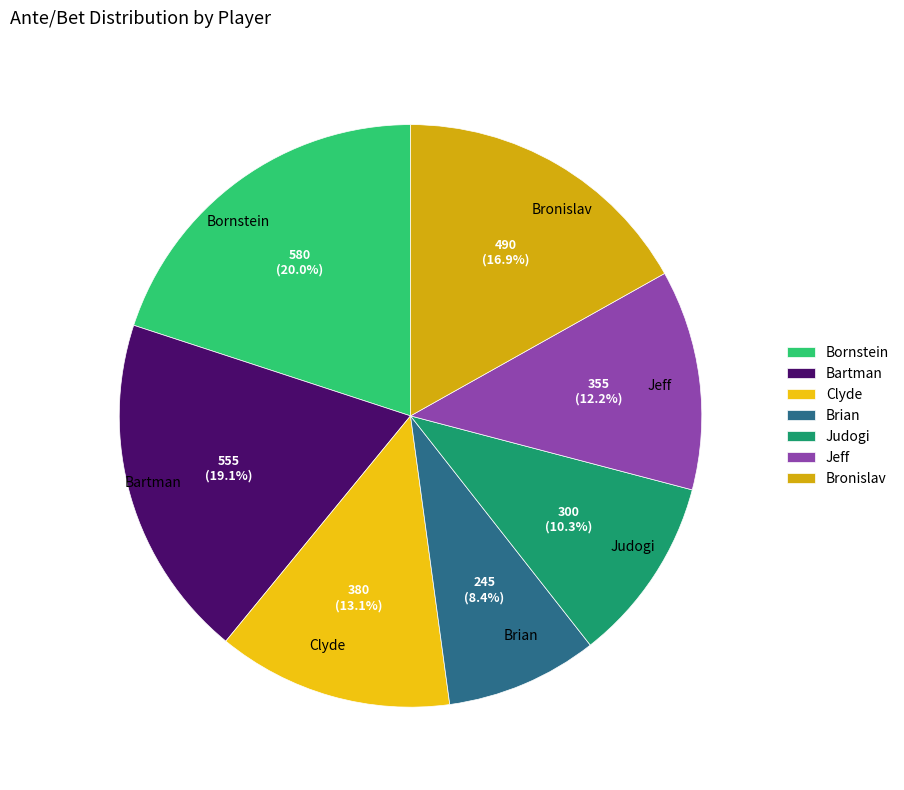

What portion of the pie excludes Bronislav?

83.1%